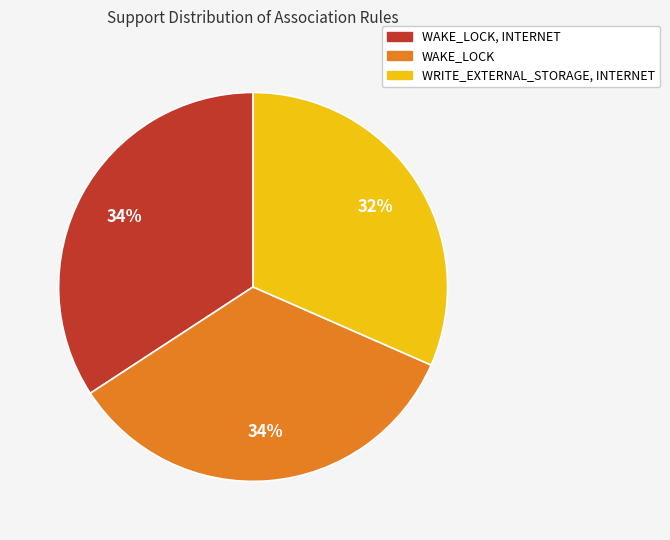

True or false: WAKE_LOCK accounts for 34% of the total.

True